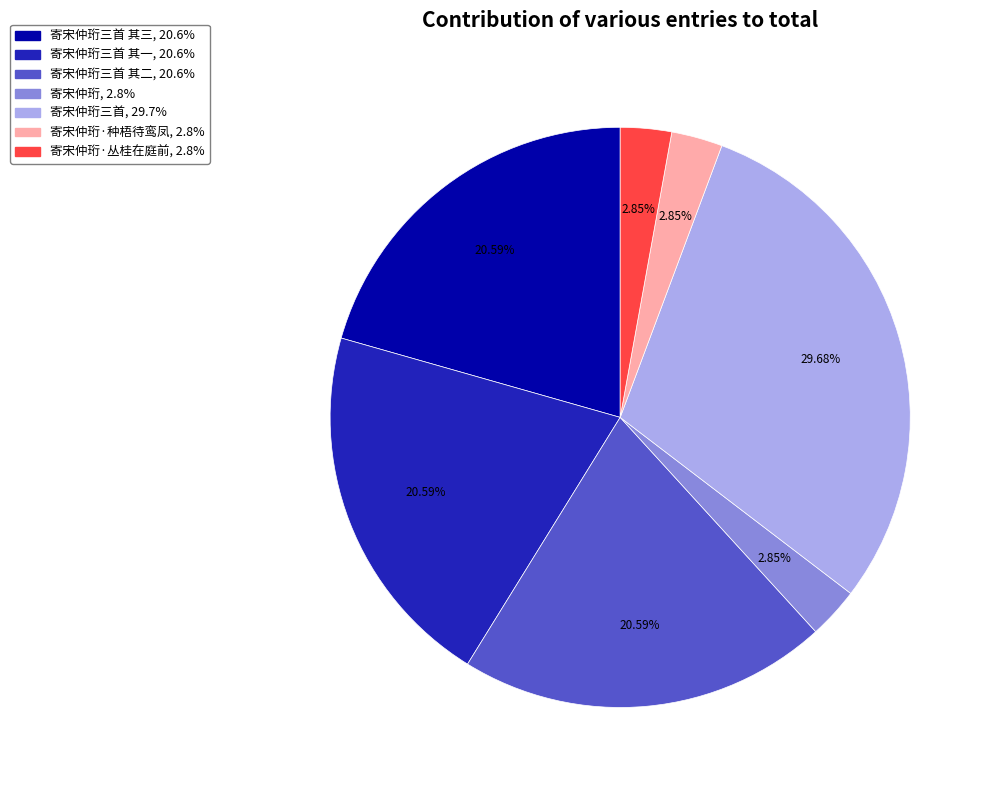

To the nearest percent, what is the average slice percentage?

14%